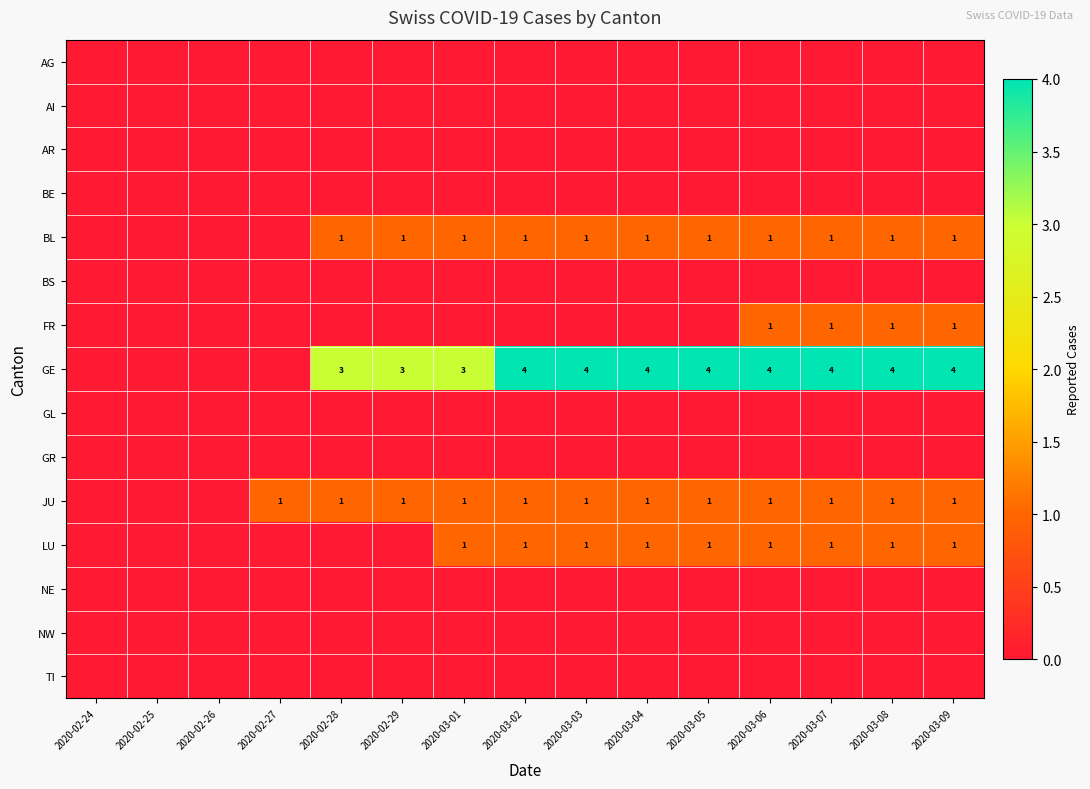

Rank the series by their maximum value, from lowest to highest.

AG, AI, AR, BE, BS, GL, GR, NE, NW, TI, BL, FR, JU, LU, GE